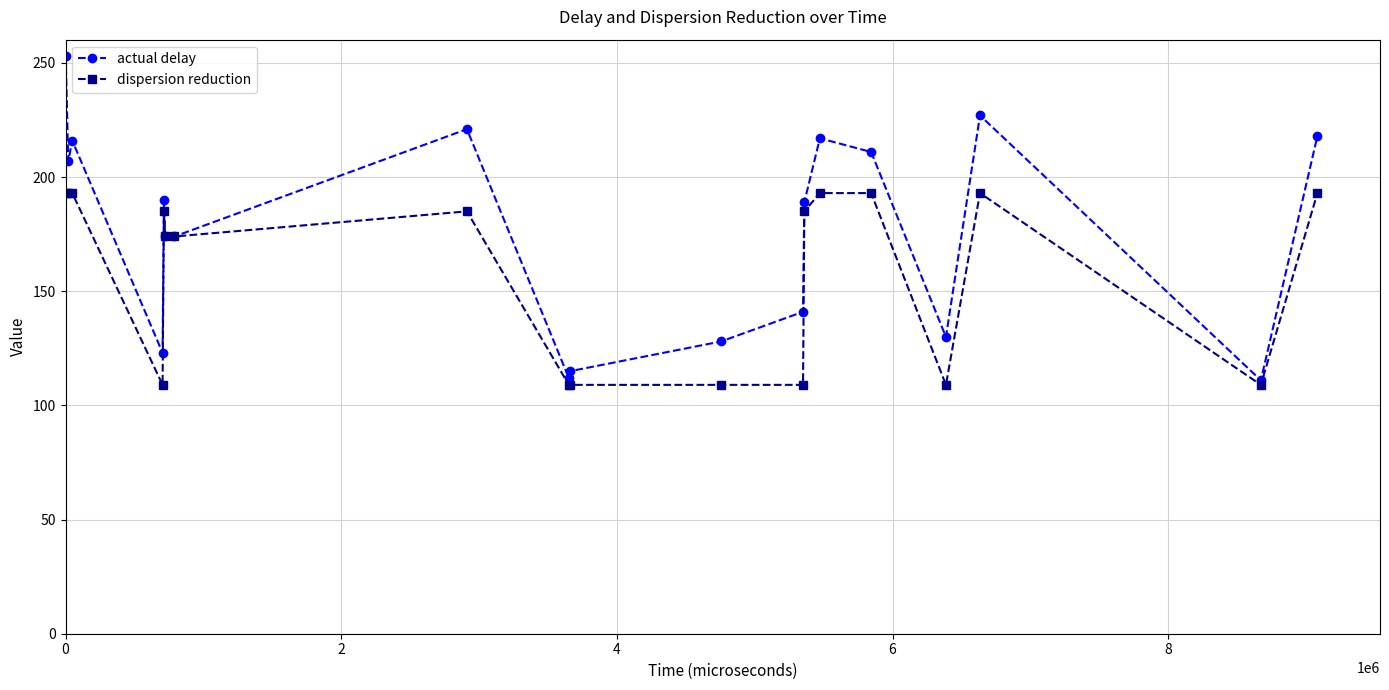

What is the lowest value of the dispersion reduction series?

109